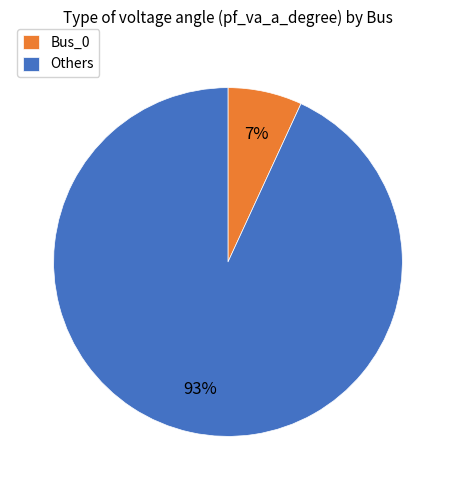

Count the number of slices in the pie.

2